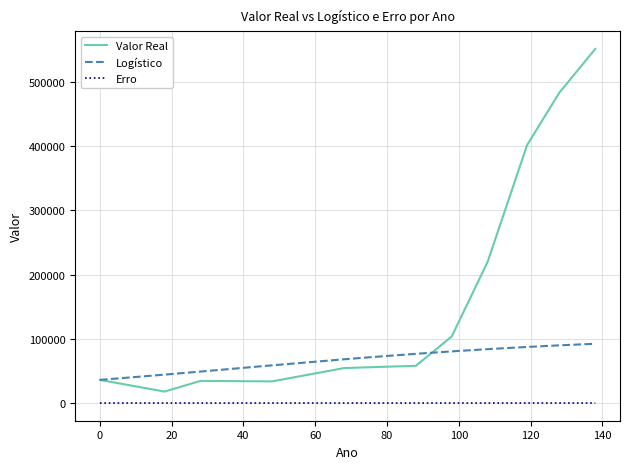

What is the average value of the Valor Real series?

170723.3